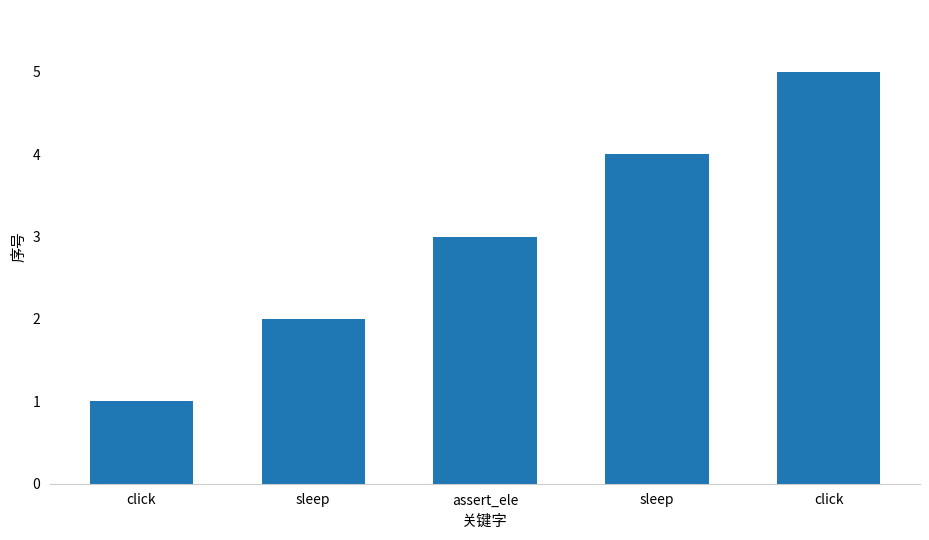

How many bars are there in total?

5